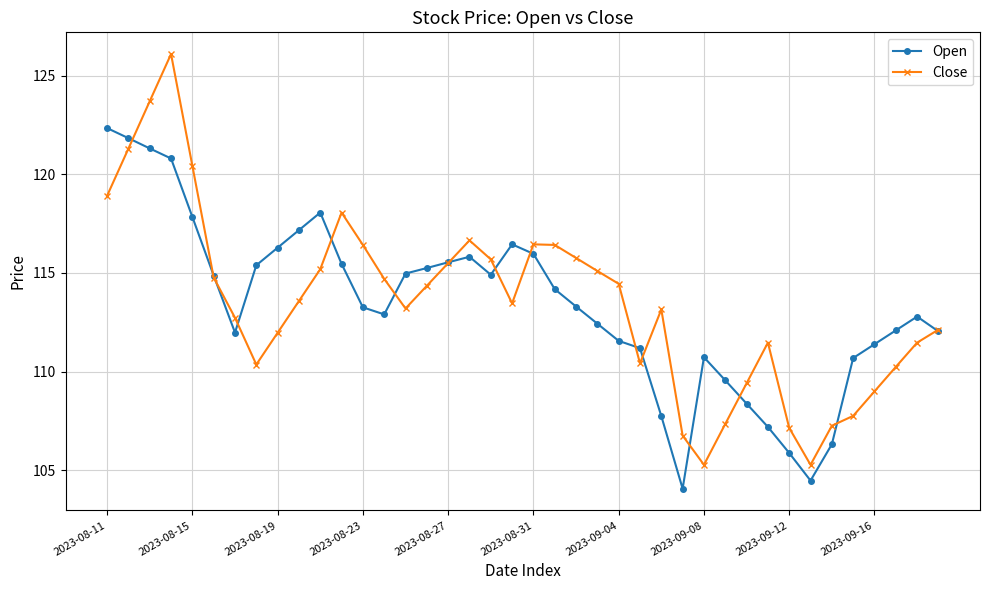

Rank the series by their maximum value, from highest to lowest.

Close, Open